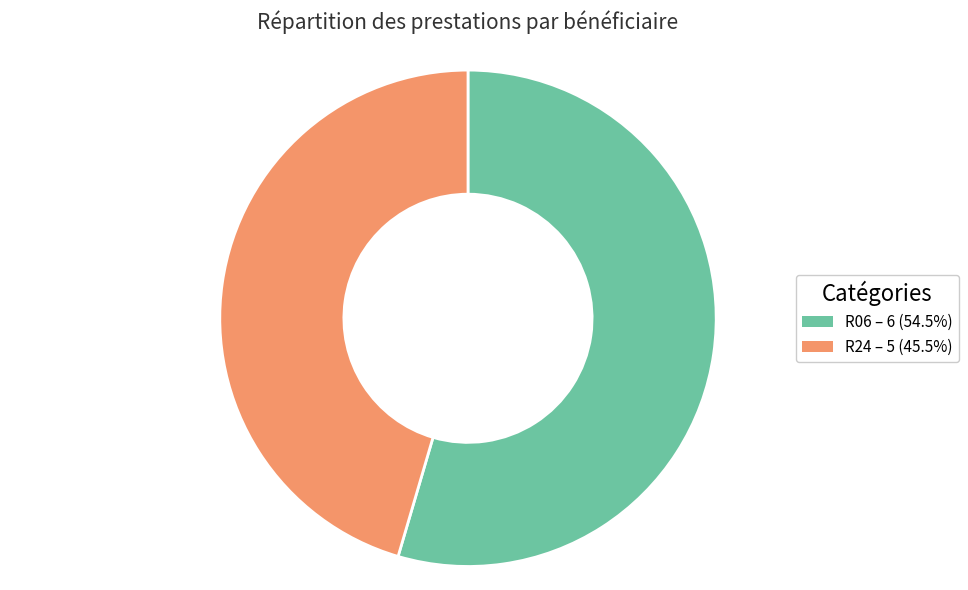

Is the sum of R06 – 6 (54.5%) and R24 – 5 (45.5%) greater than half?

Yes